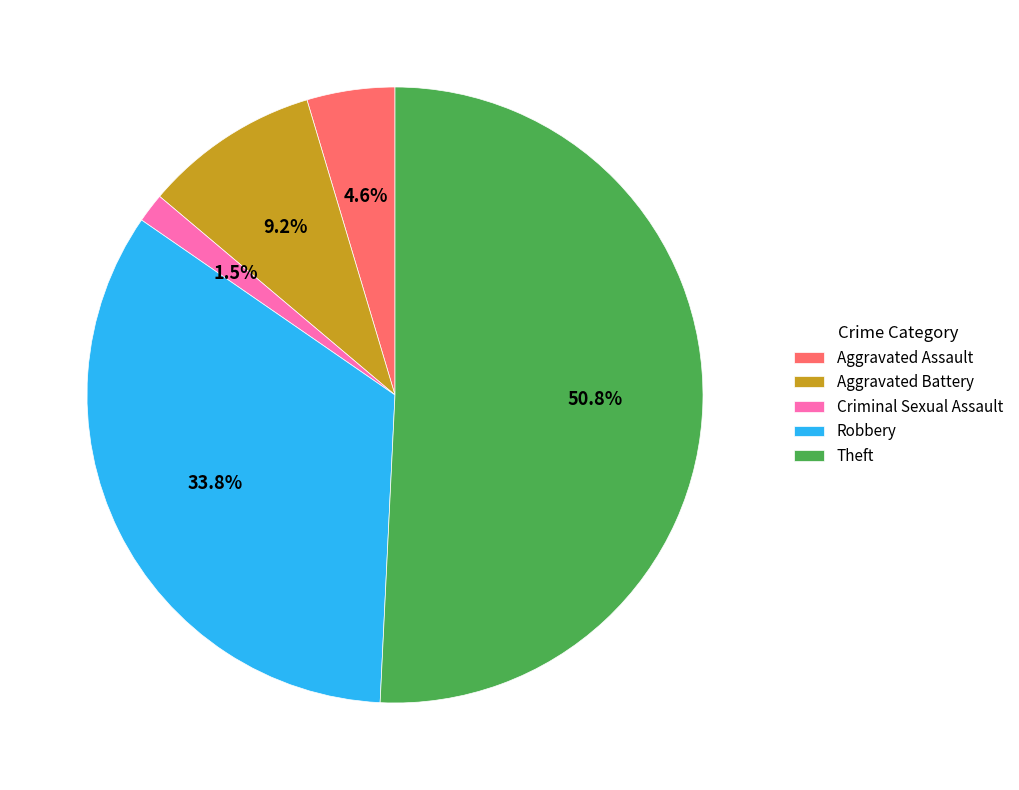

Do Criminal Sexual Assault and Aggravated Battery together represent more than half of the pie?

No